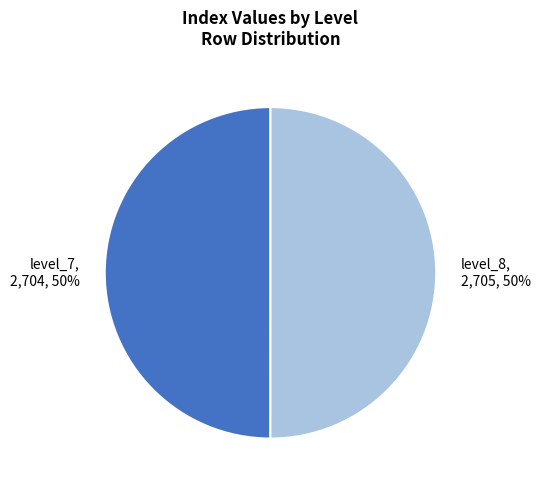

What percentage is the level_7 slice, to the nearest percent?

50%